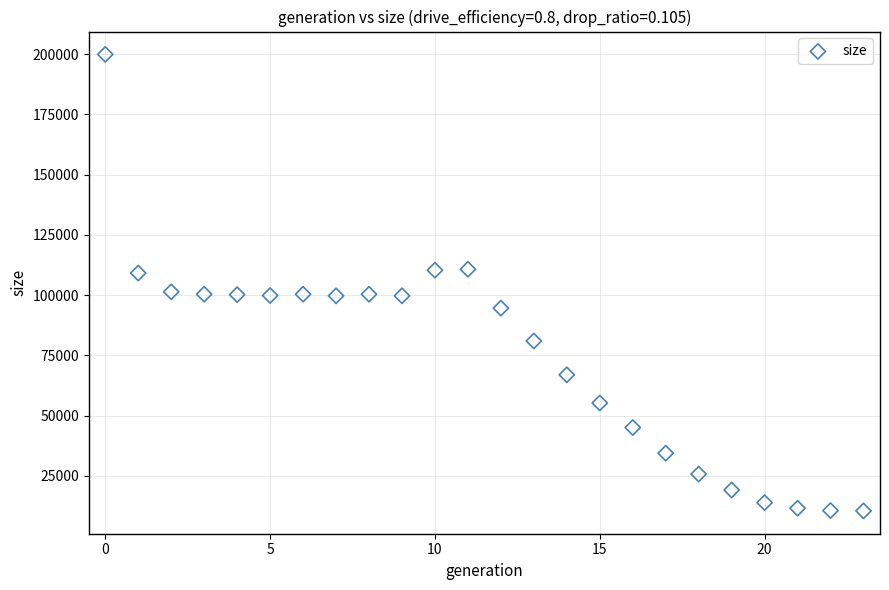

What is the range of Y values (max minus min)?

189391